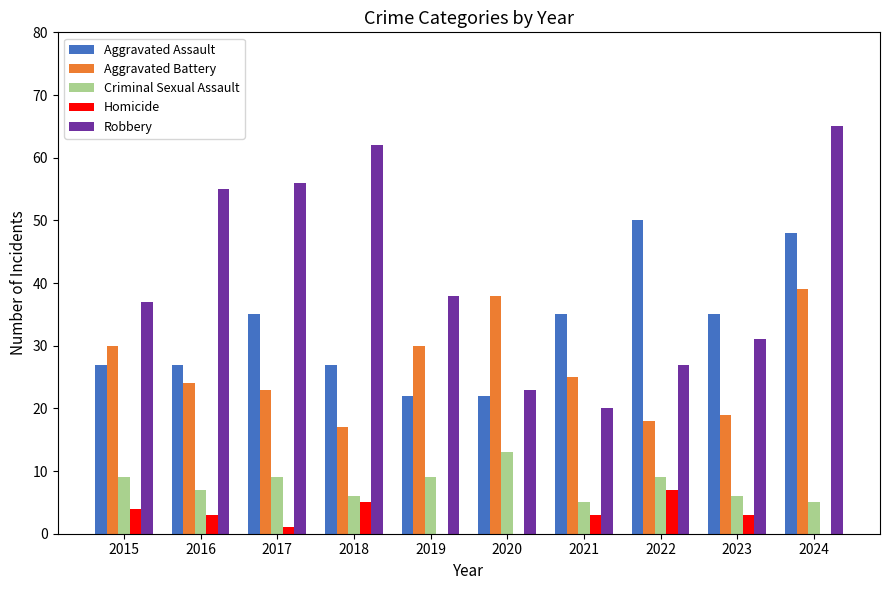

What is the sum of all Homicide values?

26